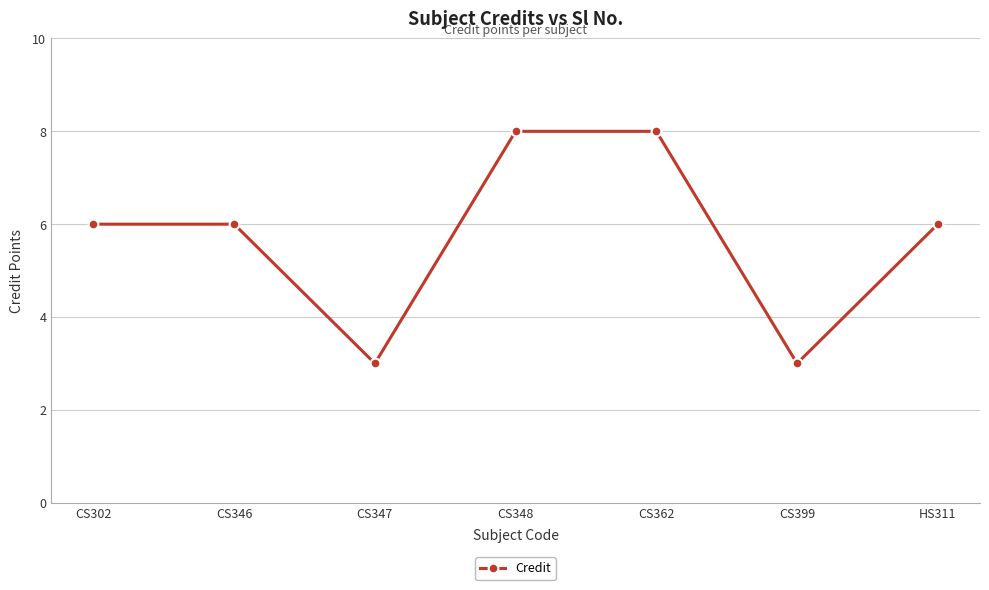

What is the ratio of the value at HS311 to the value at CS346?

1.0